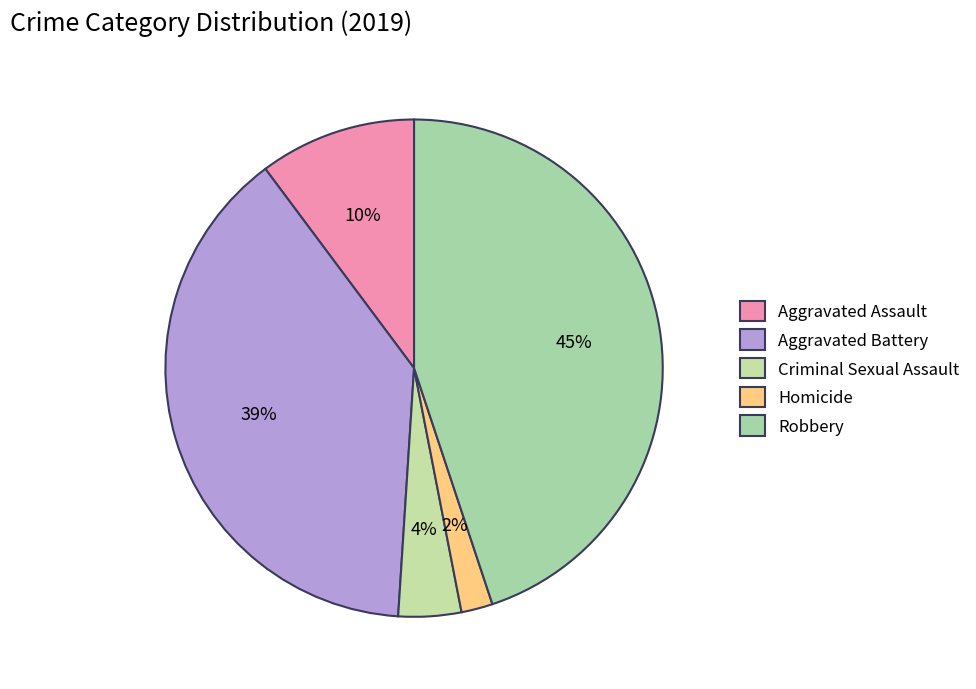

What is the smallest slice in the pie chart?

Homicide